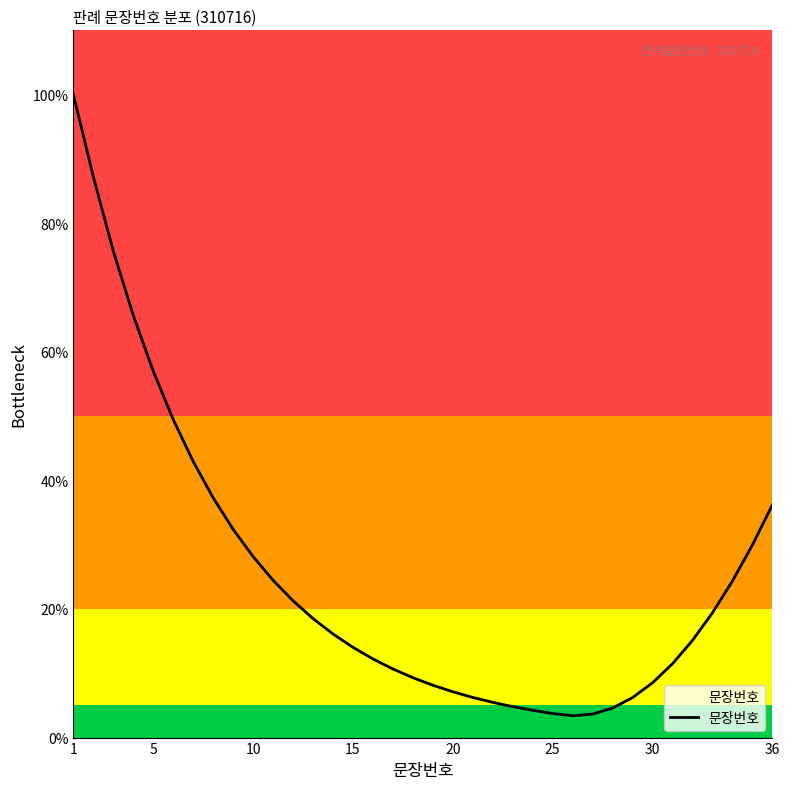

How many series are shown in this chart?

1